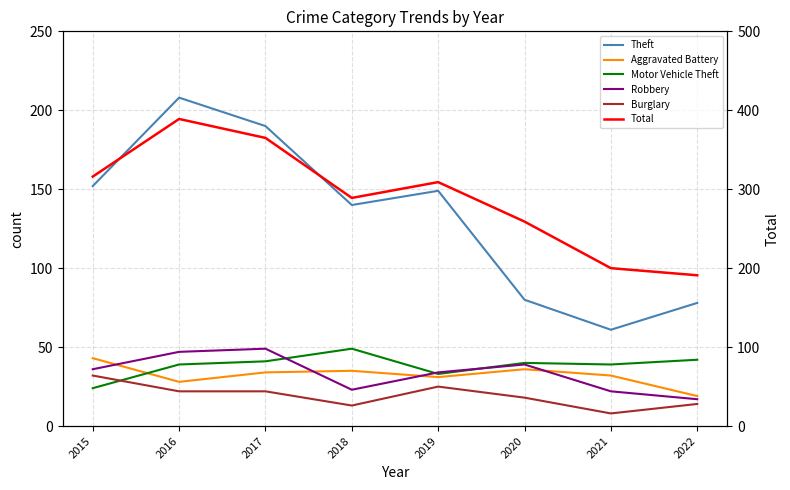

Rank the series by their maximum value, from highest to lowest.

Total, Theft, Motor Vehicle Theft, Robbery, Aggravated Battery, Burglary